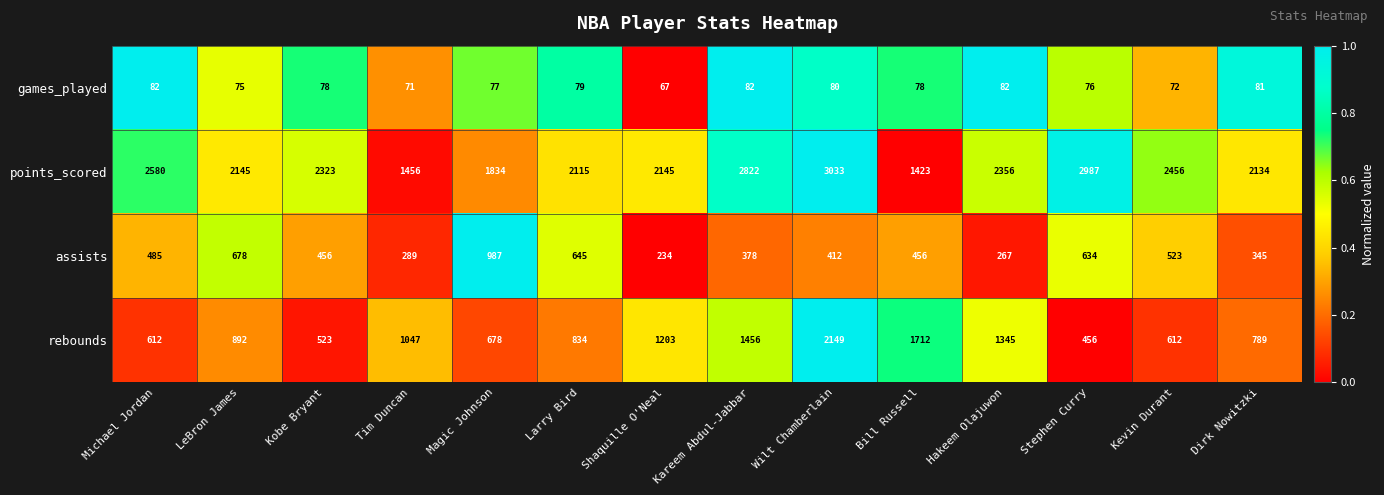

Between Michael Jordan and Wilt Chamberlain, which series saw the biggest shift?

rebounds